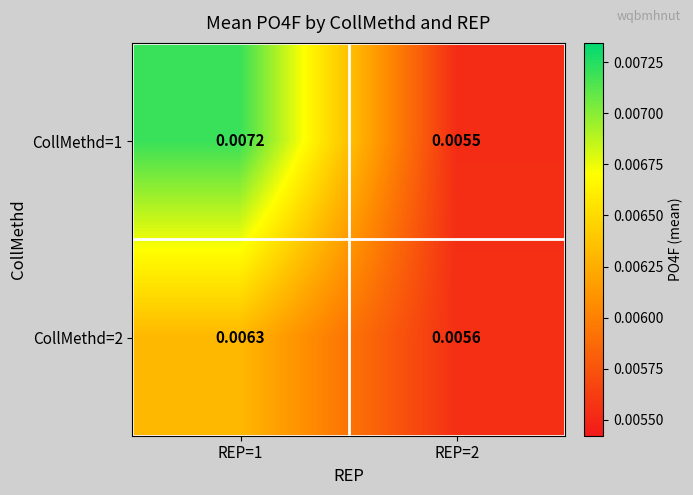

Count the number of data series in this chart.

2